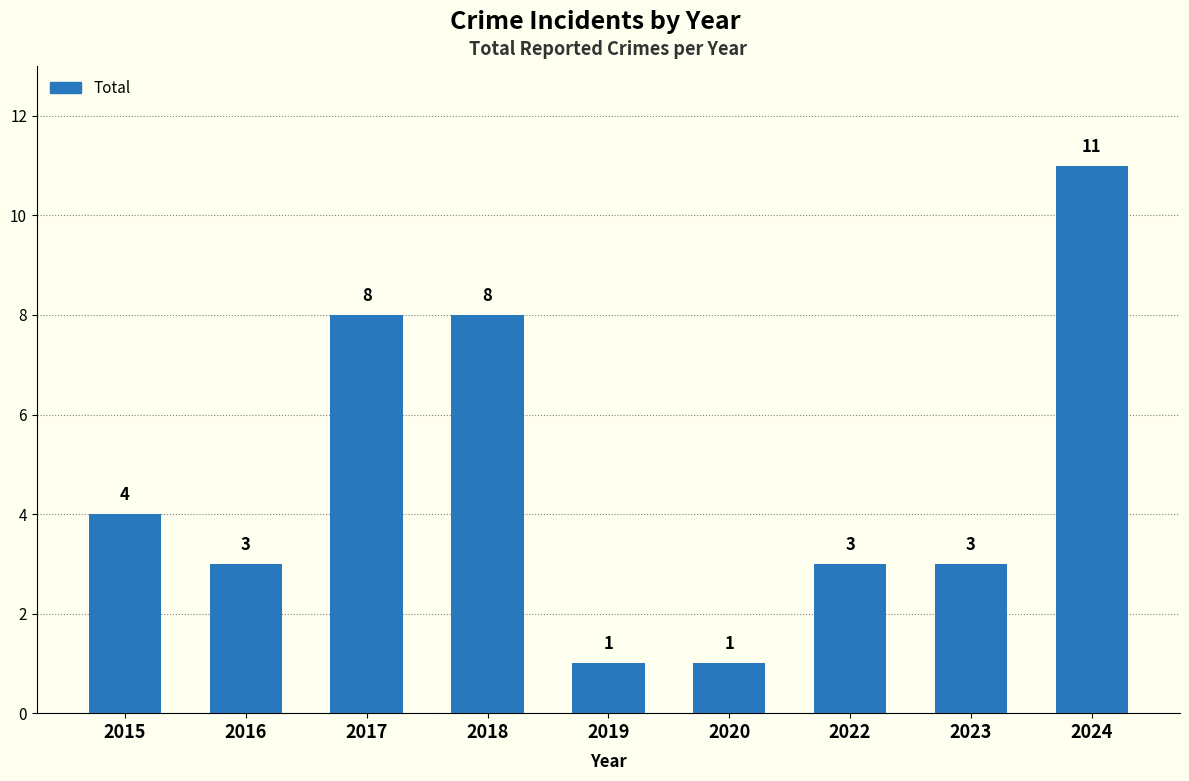

Reading left to right, extract all data points from this chart.

2015=4	2016=3	2017=8	2018=8	2019=1	2020=1	2022=3	2023=3	2024=11